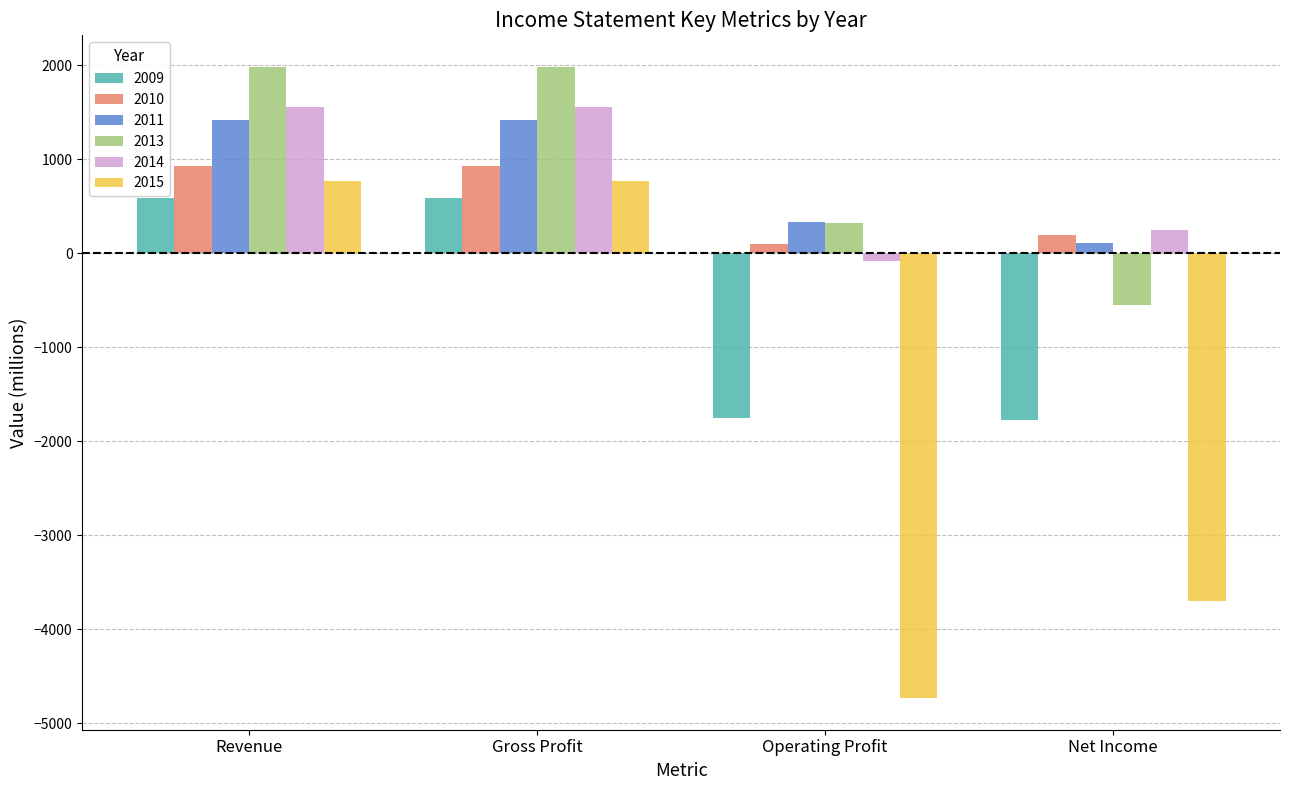

The 2013 series shows 1983 at Gross Profit. True or false?

True